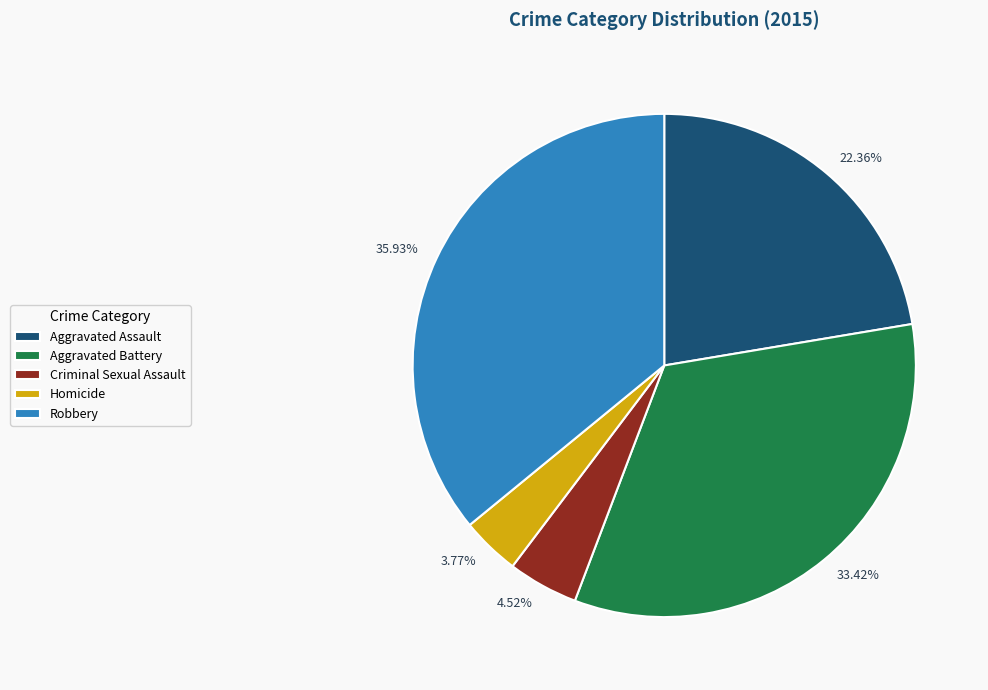

Rank the categories by value from lowest to highest.

Homicide, Criminal Sexual Assault, Aggravated Assault, Aggravated Battery, Robbery